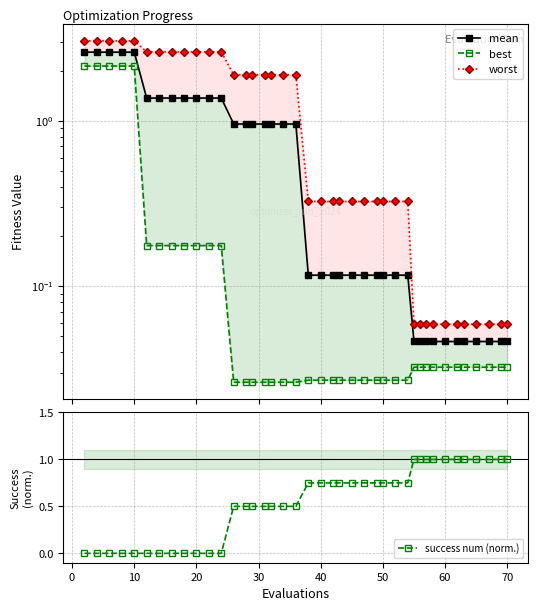

What is the highest value of the success num (norm.) series?

1.0